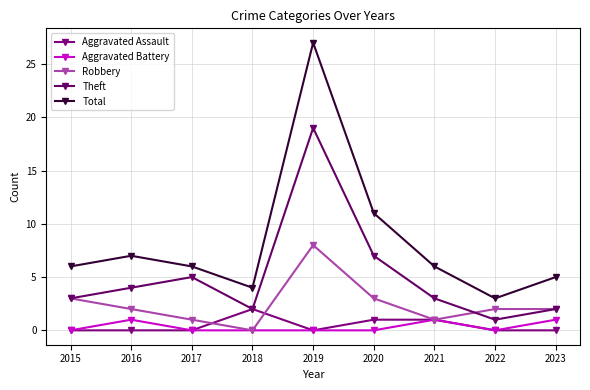

What is the total value across all series at 2016?

14